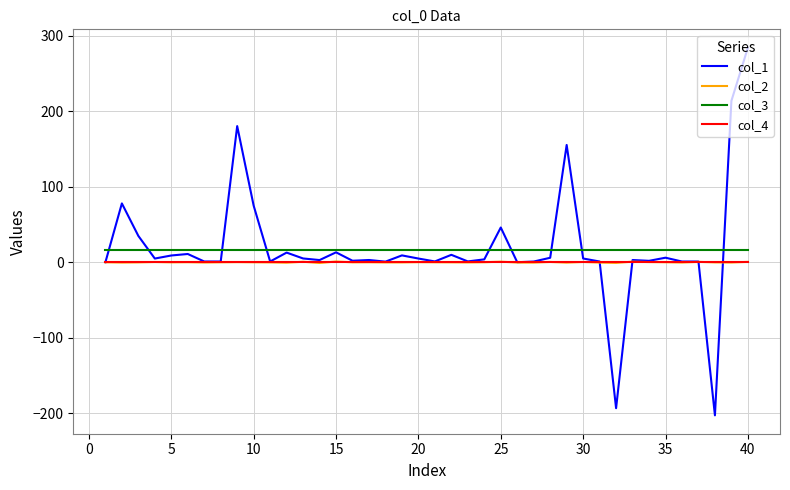

Which series has the largest range (max minus min)?

col_1